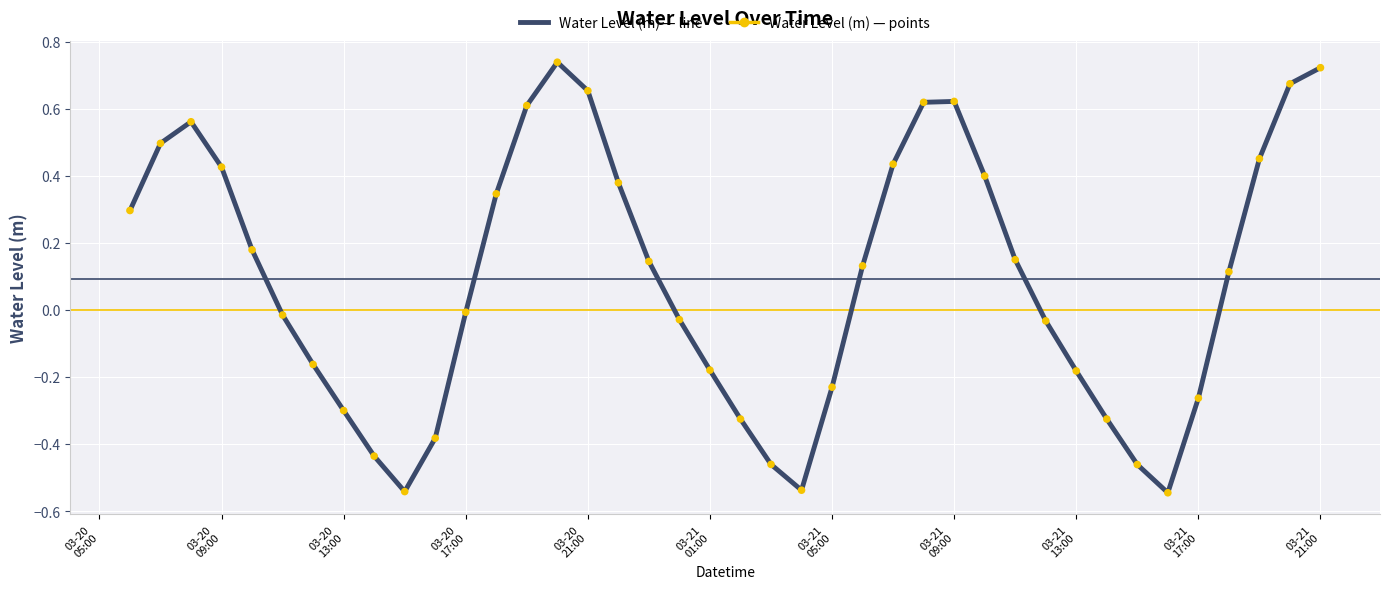

What is the difference between the maximum and minimum values?

1.3